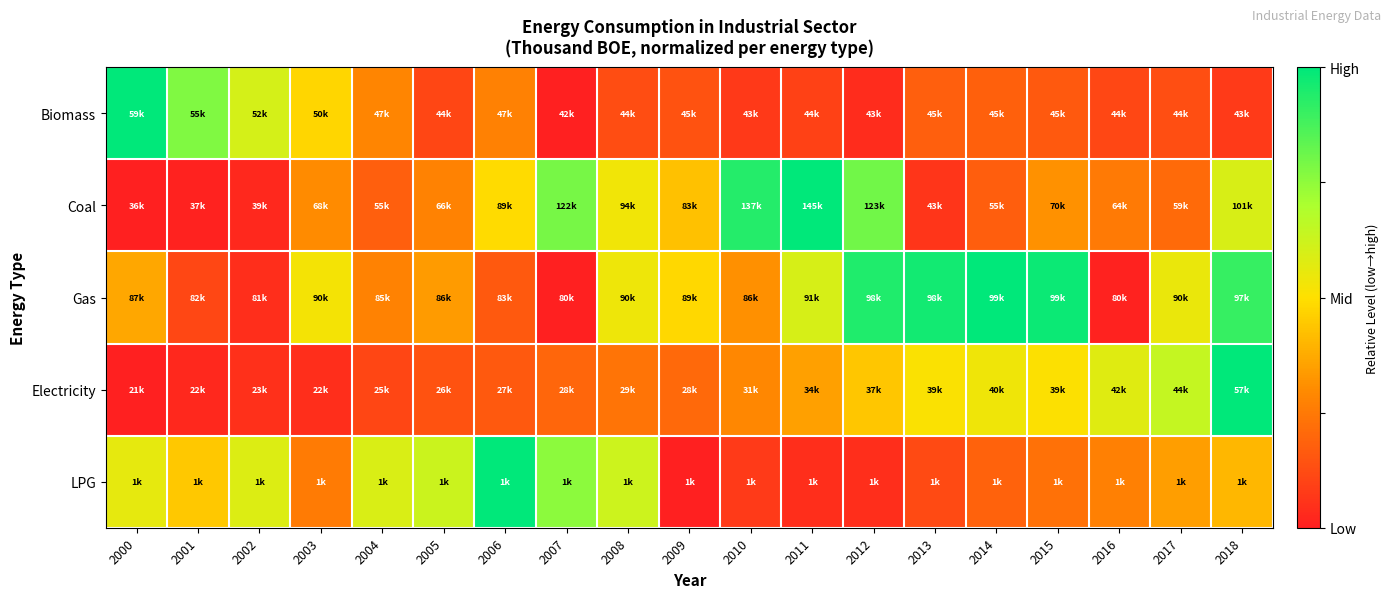

Which category has the lowest value across all series?

2007